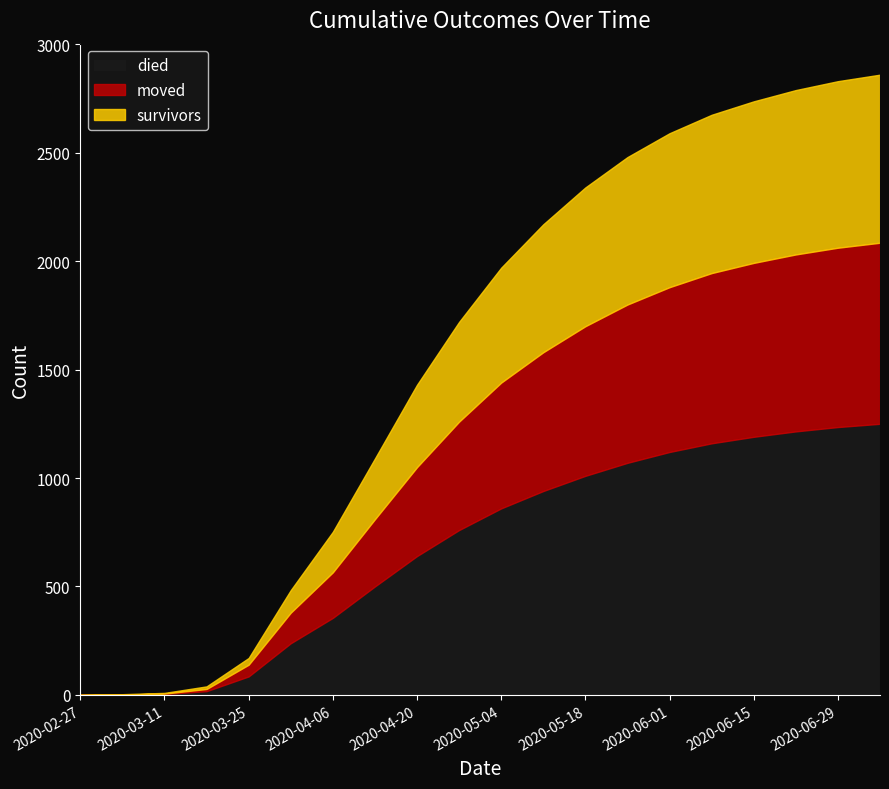

True or false: moved has more than 1 points higher than both neighbors.

False